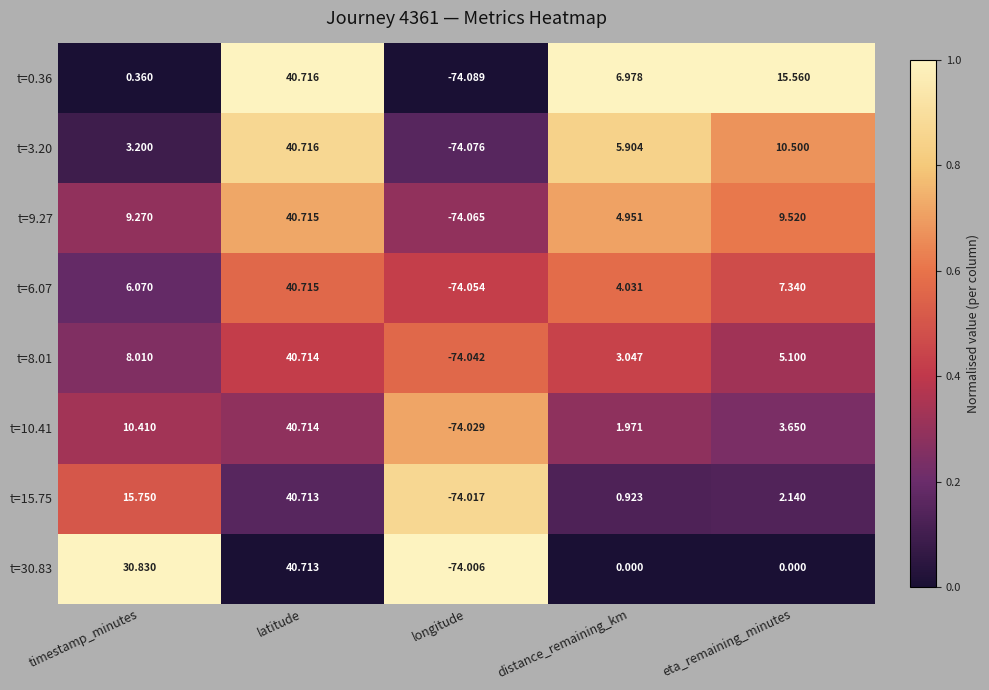

Rank the categories by t=9.27 value from lowest to highest.

longitude, distance_remaining_km, timestamp_minutes, eta_remaining_minutes, latitude